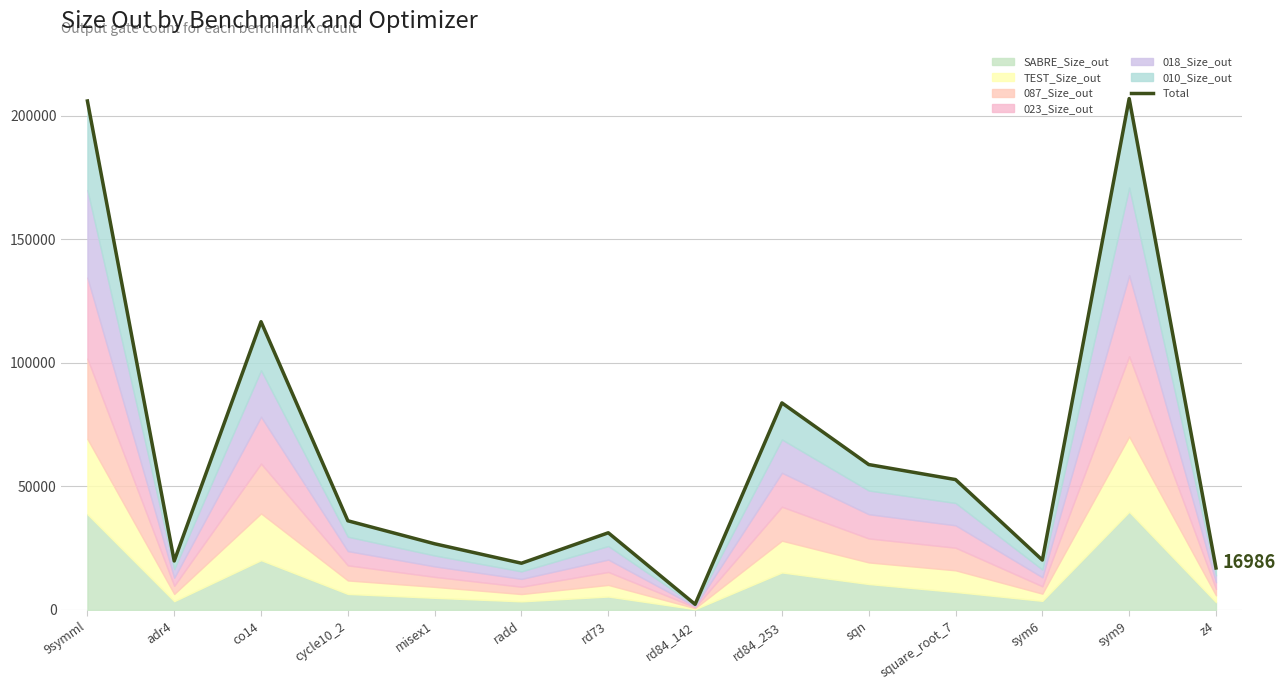

List the labels in order of value, smallest first.

rd84_142, z4, radd, adr4, sym6, misex1, rd73, cycle10_2, square_root_7, sqn, rd84_253, co14, 9symml, sym9